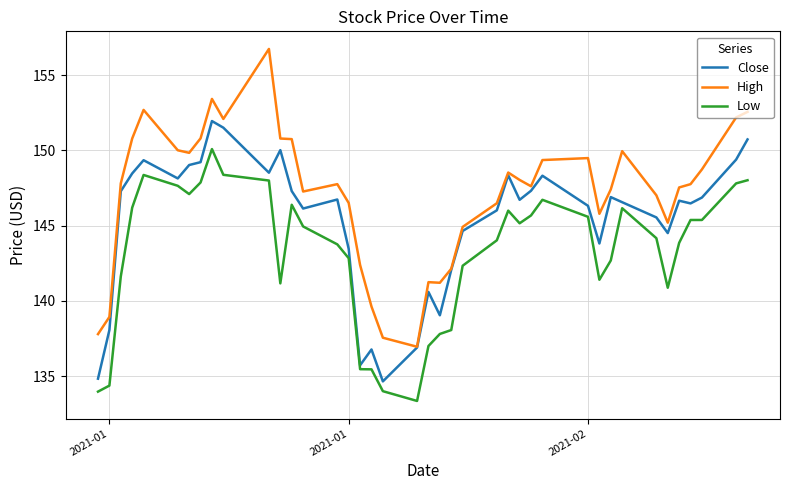

True or false: Low has more than 2 points higher than both neighbors.

True